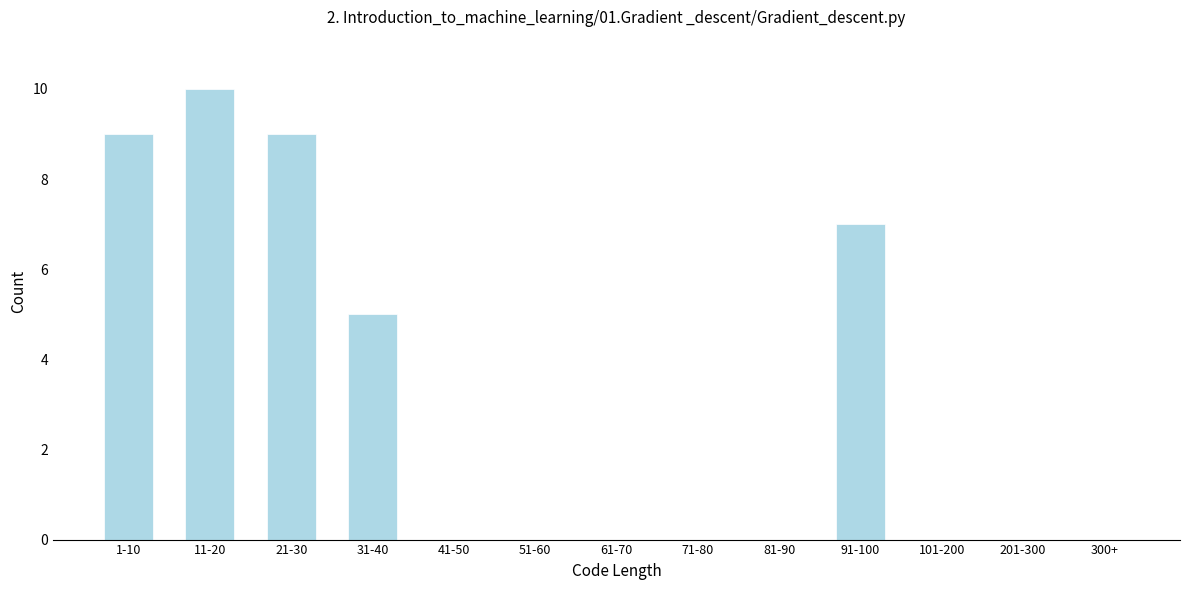

Reading right to left, list all the values displayed in this chart.

300+=0	201-300=0	101-200=0	91-100=7	81-90=0	71-80=0	61-70=0	51-60=0	41-50=0	31-40=5	21-30=9	11-20=10	1-10=9